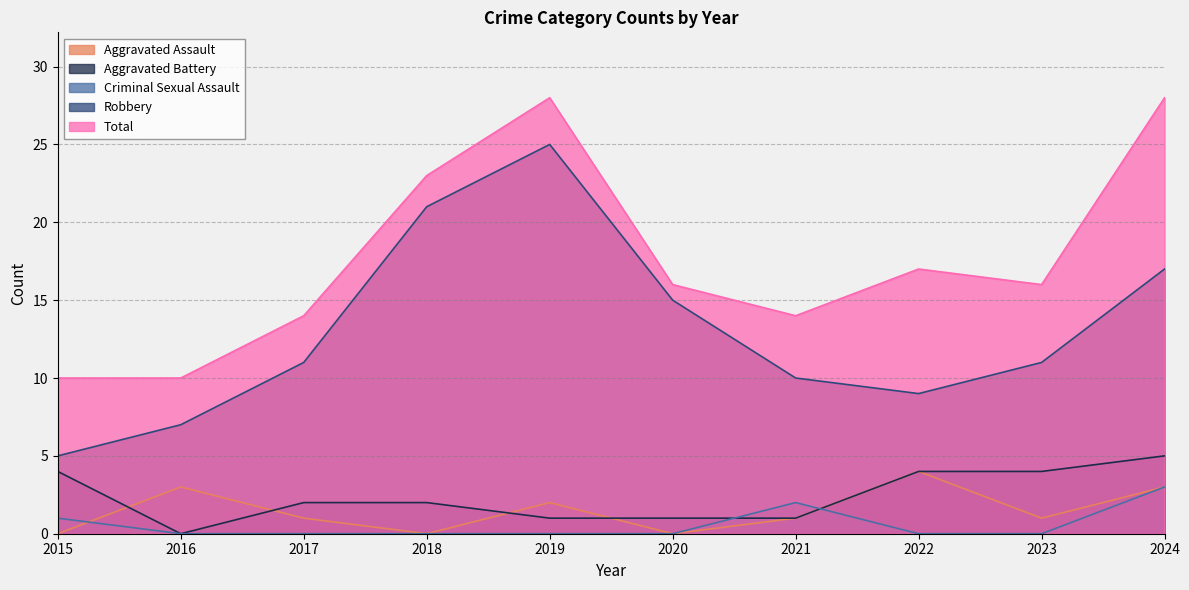

Count the Aggravated Battery values in the range 1 to 4.

8